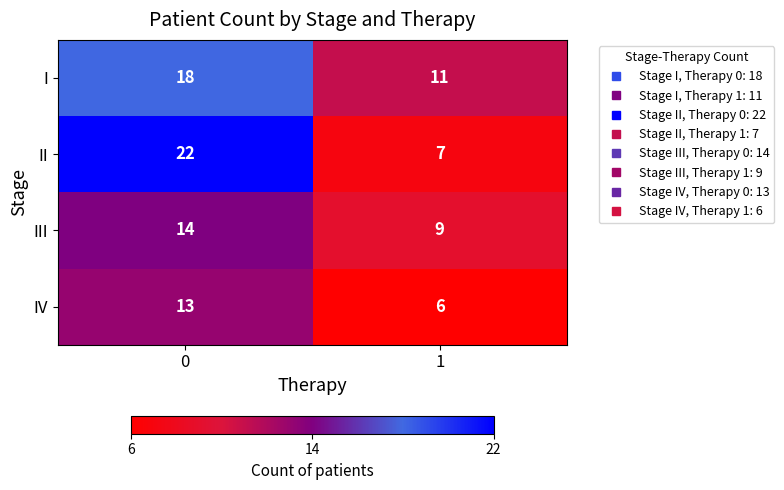

Which series has the widest spread of values?

II